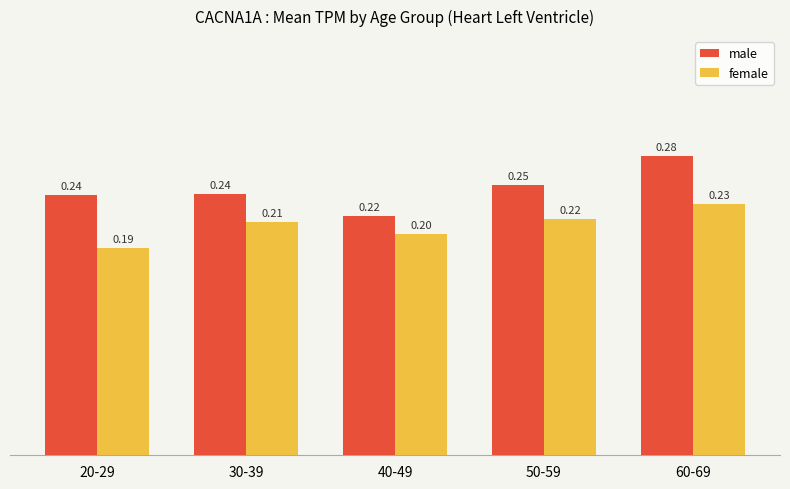

What is the sum of all male values?

1.2